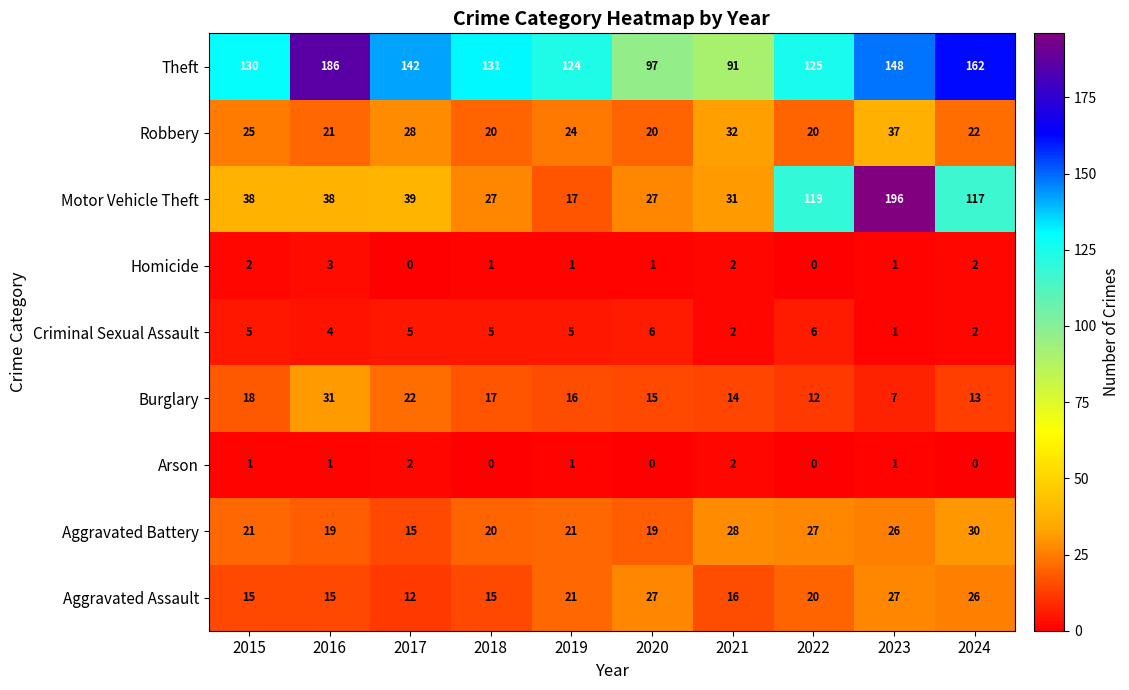

Is the value of Homicide at 2015 greater than the value of Burglary at 2022?

No